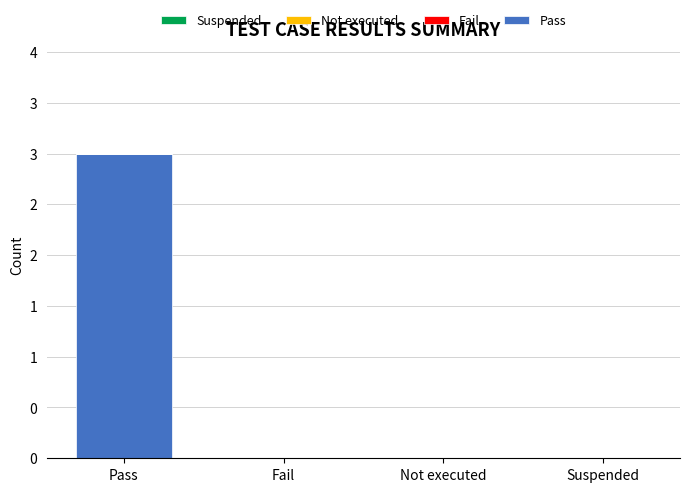

Are the bars horizontal?

No